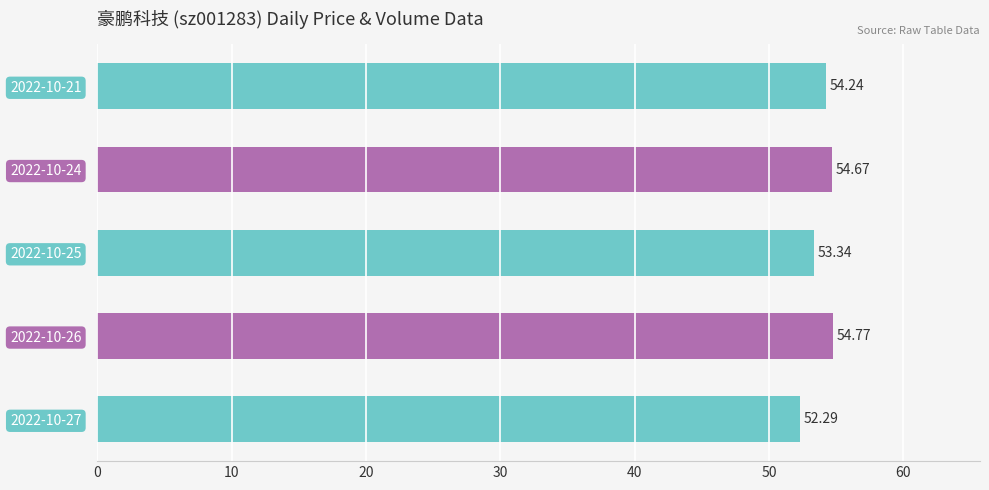

What is the difference between the maximum and minimum values?

2.5